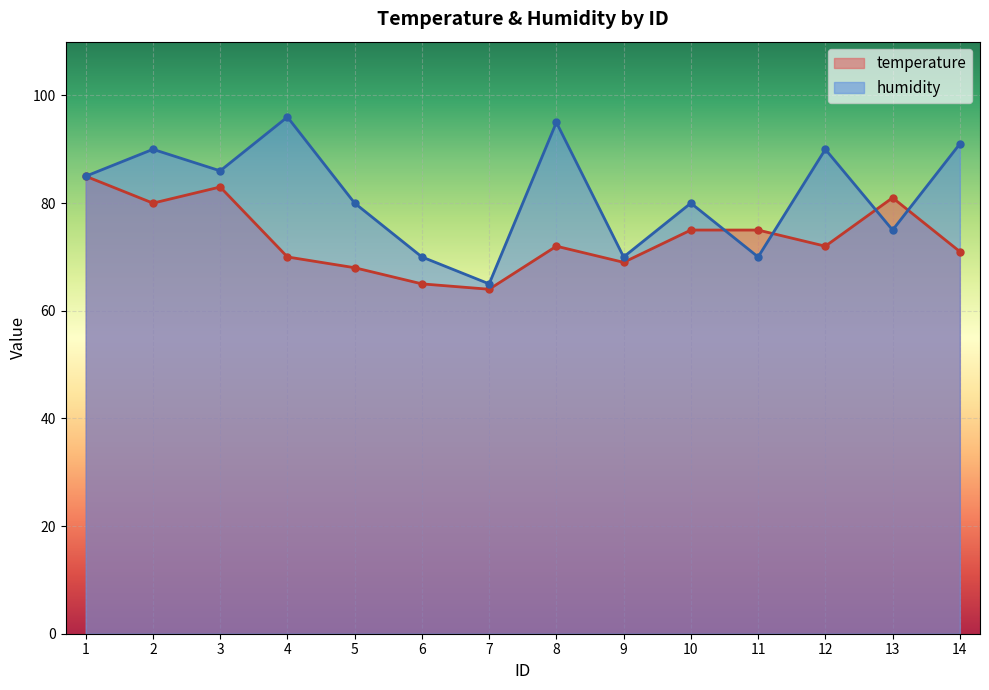

What is the average value of the humidity series?

82